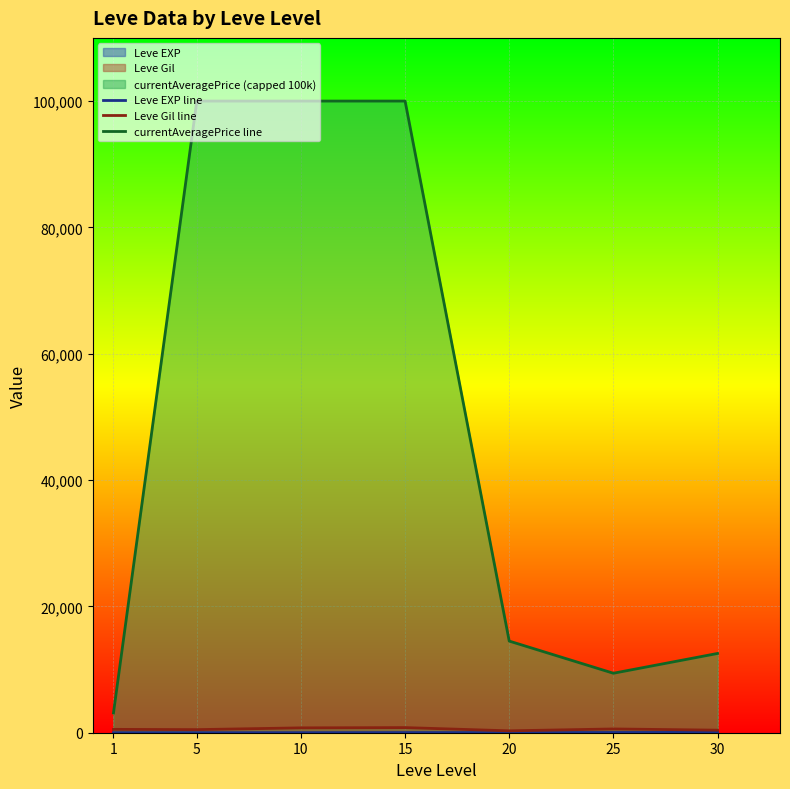

How many interior local peaks does the Leve Gil line series have?

2